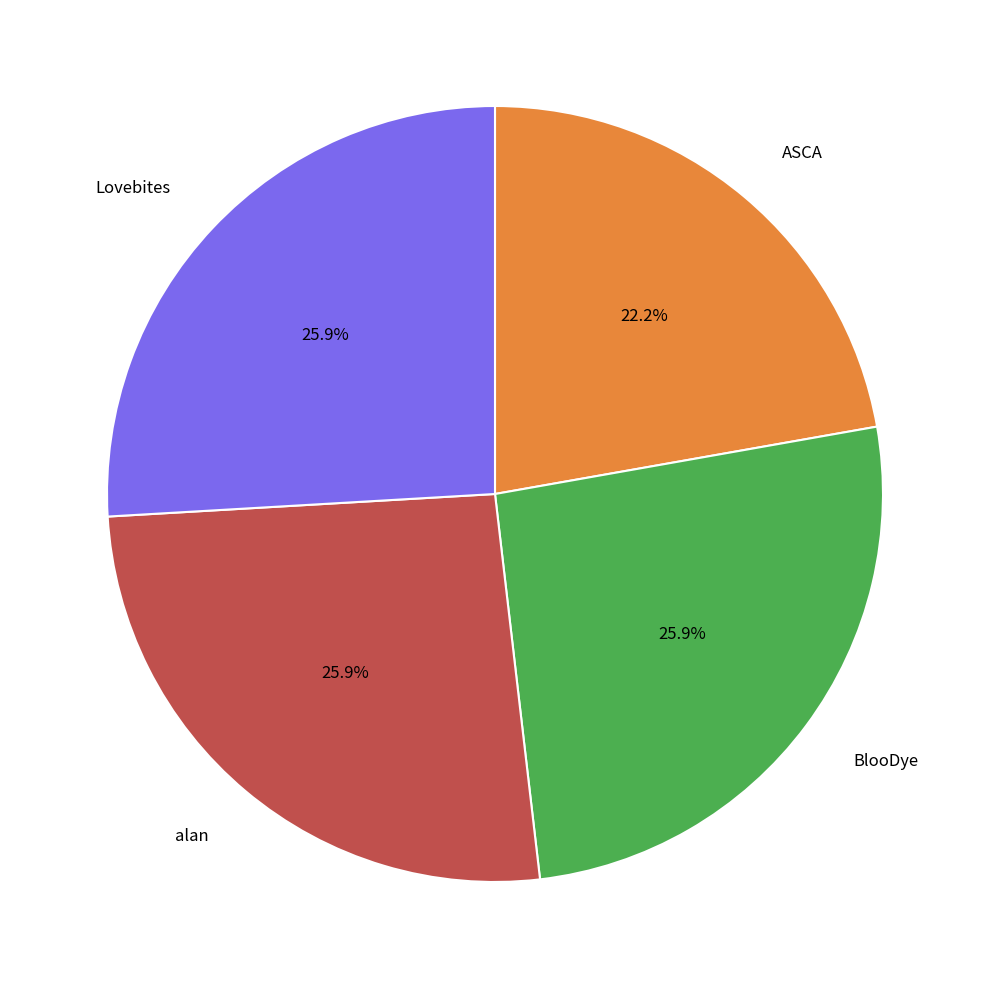

How many slices are in this pie chart?

4